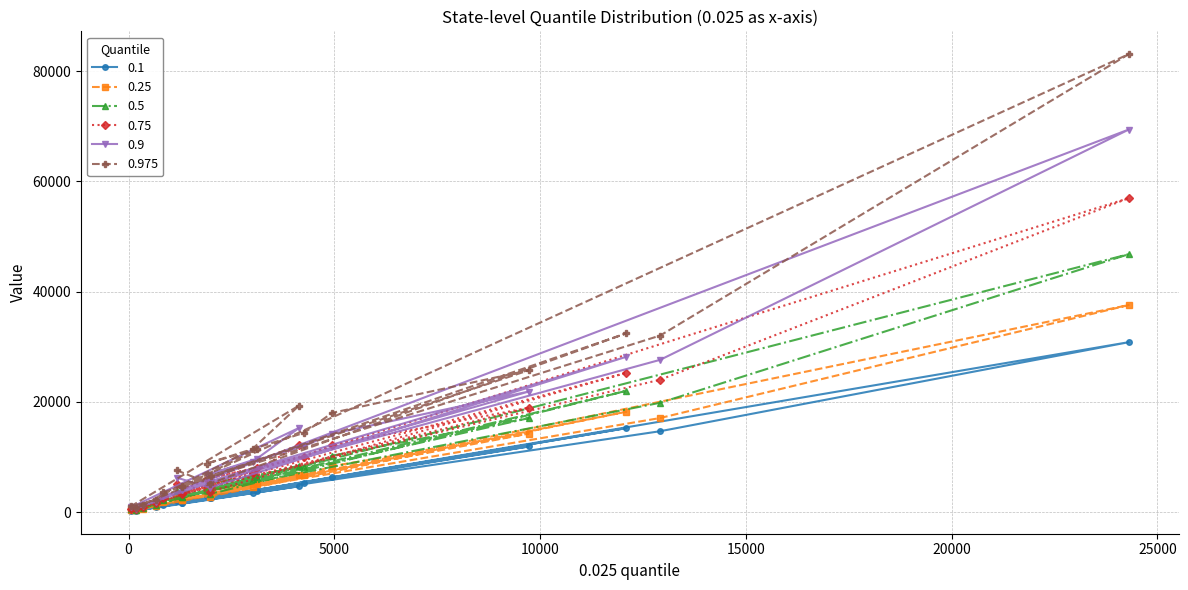

Which series has the largest total across all categories?

0.975